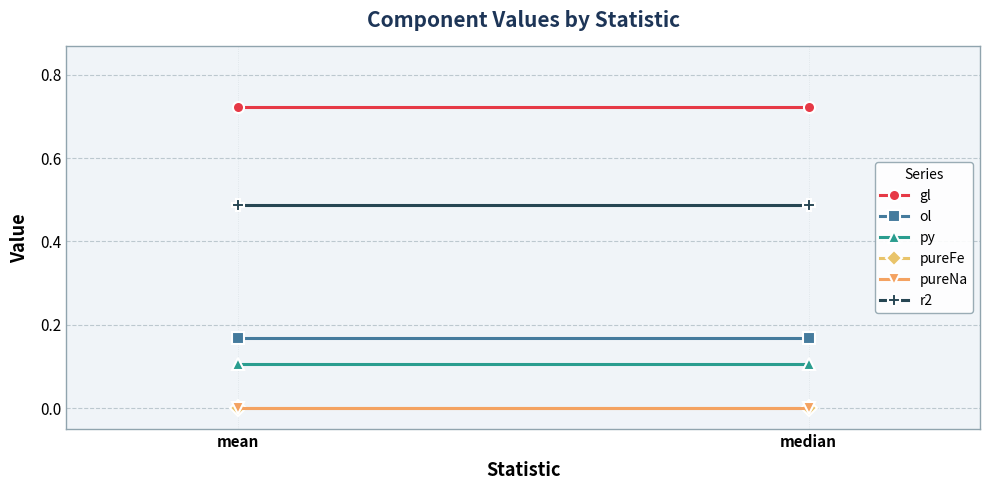

What is the label of the 2nd point from the left?

median